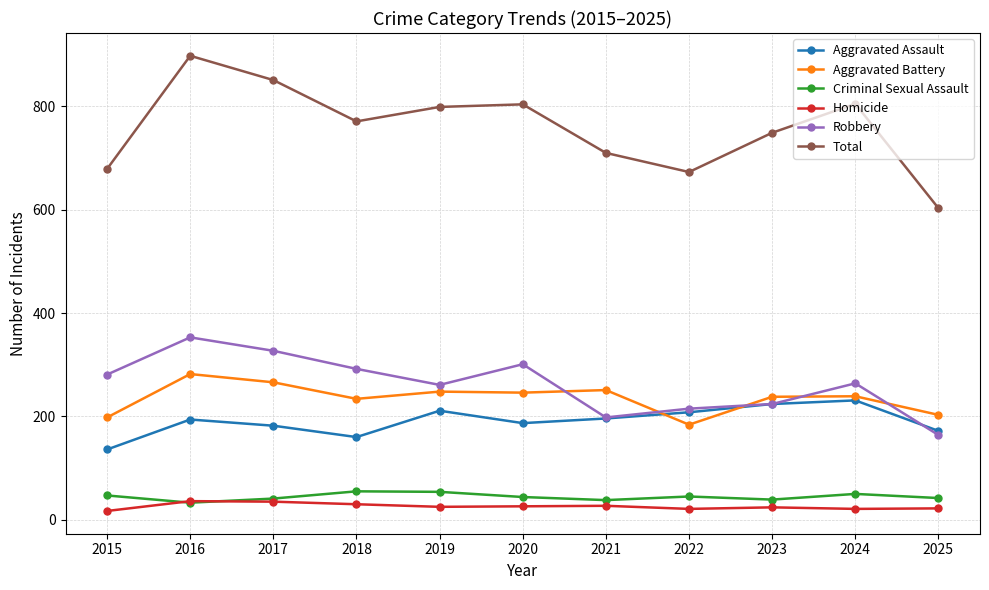

Which category has the highest value in the Total series?

2016